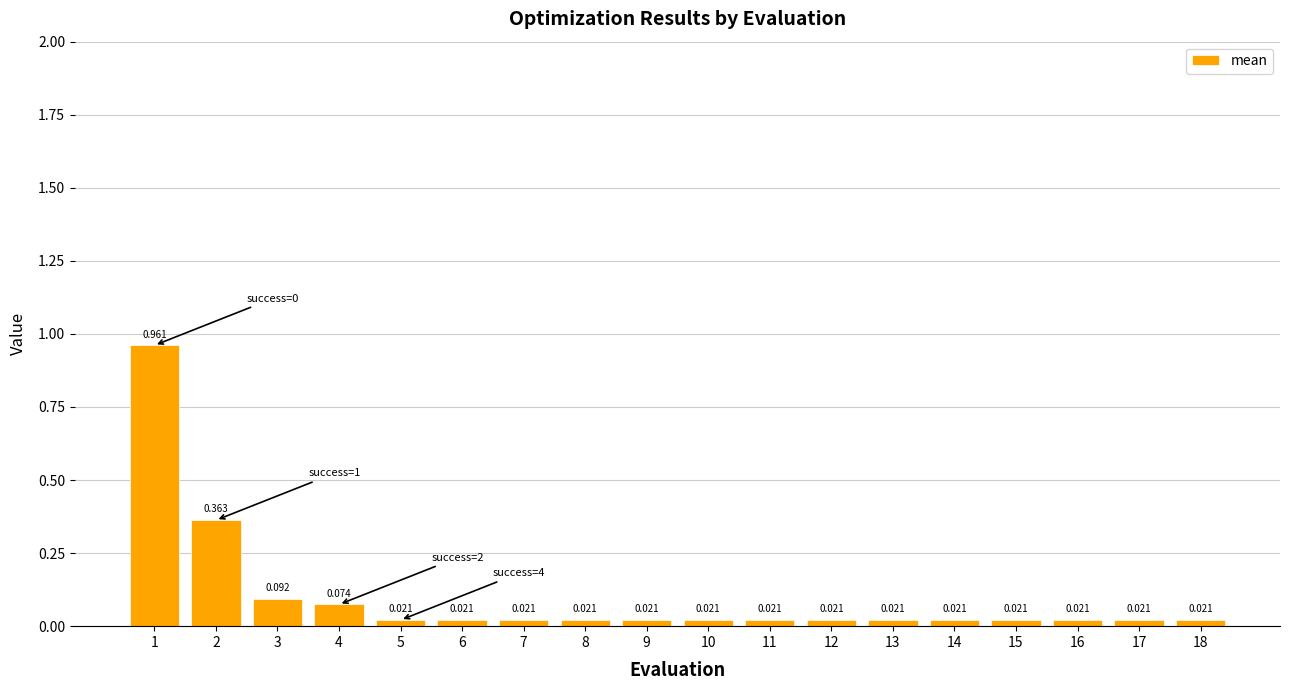

Count the number of categories in the chart.

18